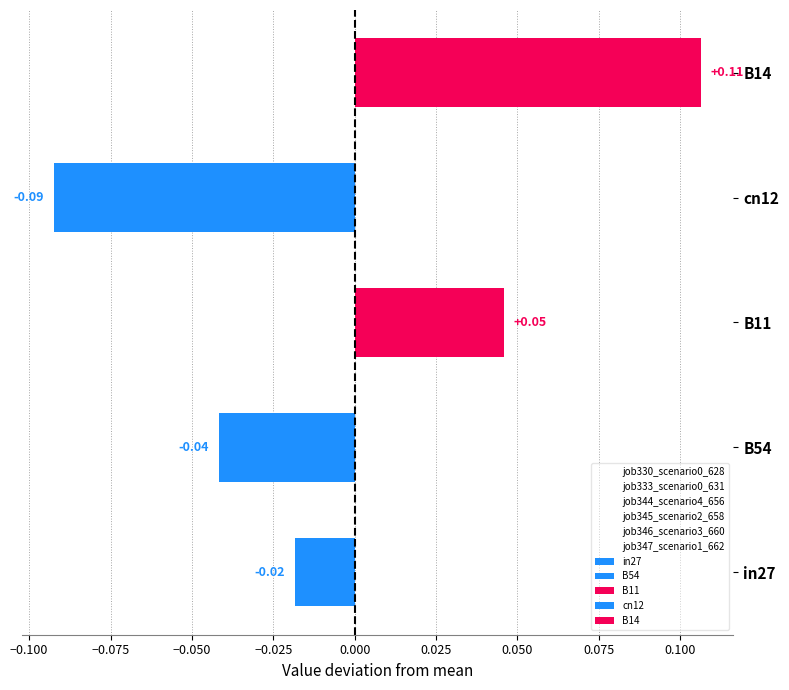

How many groups of bars are there?

5